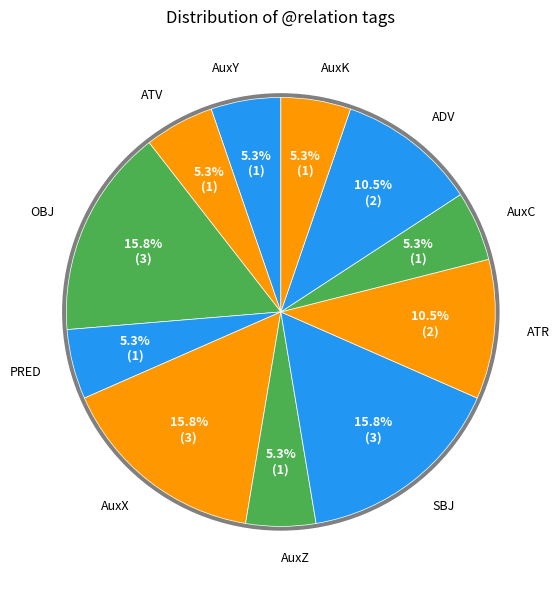

What is the change in value from AuxZ to ADV?

+1